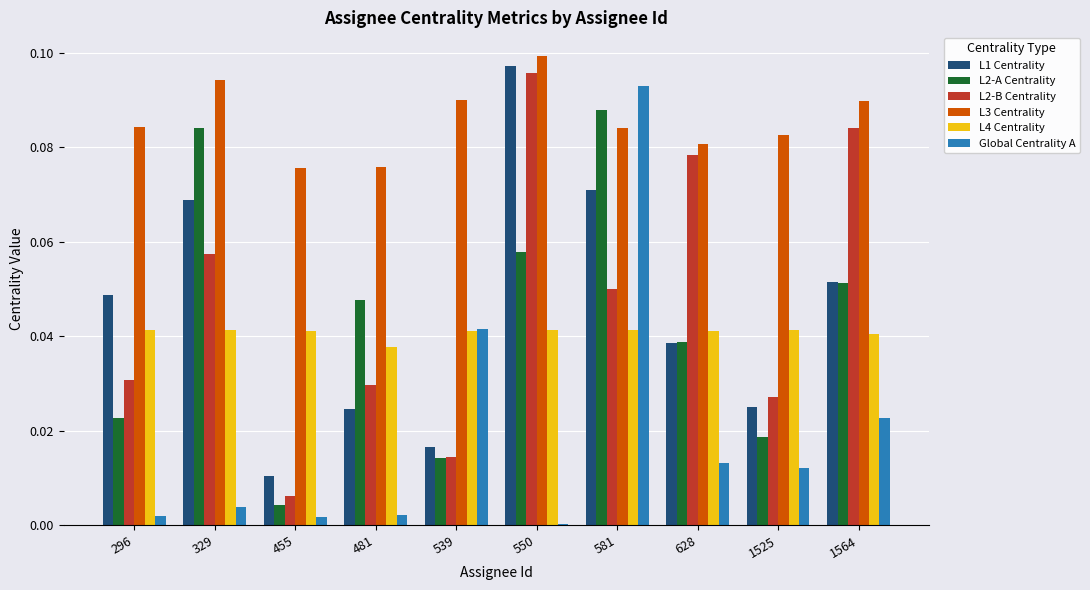

Rank the series by their maximum value, from lowest to highest.

L4 Centrality, L2-A Centrality, Global Centrality A, L2-B Centrality, L1 Centrality, L3 Centrality